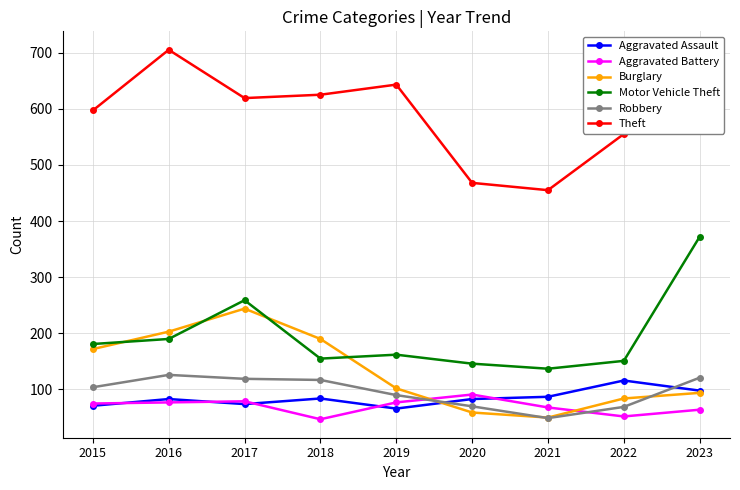

How many values in the Motor Vehicle Theft series are below 162?

4